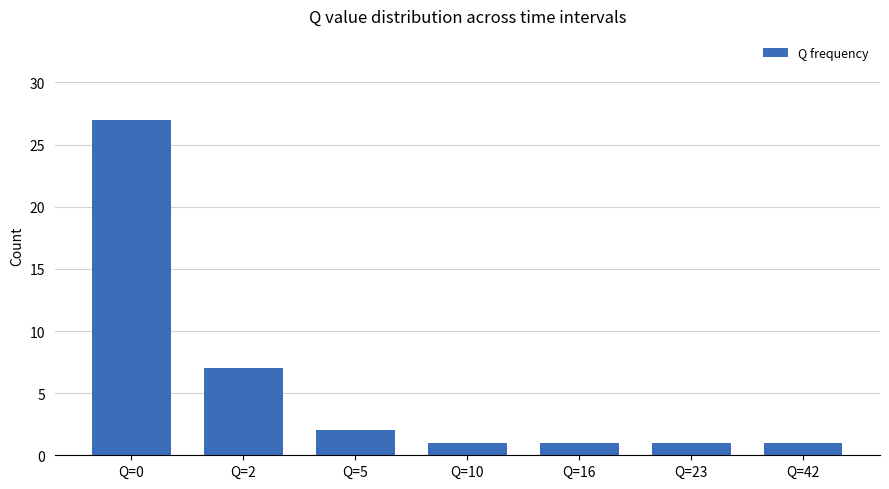

What is the sum of the values at Q=0 and Q=2?

34